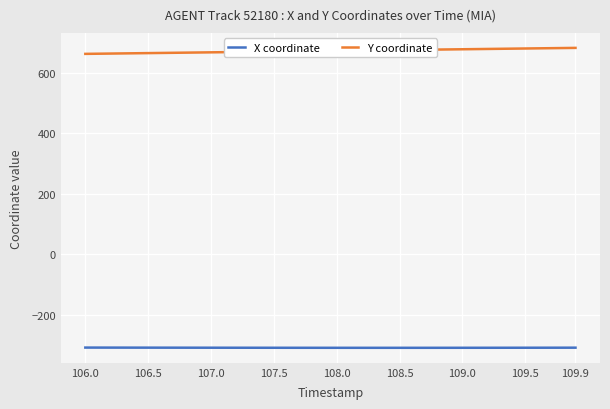

What is the sum of all X coordinate values?

-12390.8